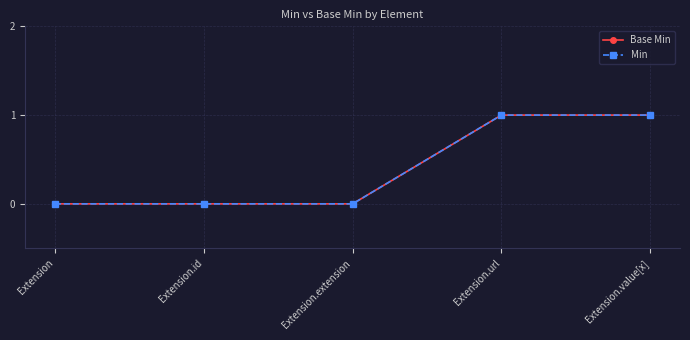

Does the chart have visible grid lines?

Yes